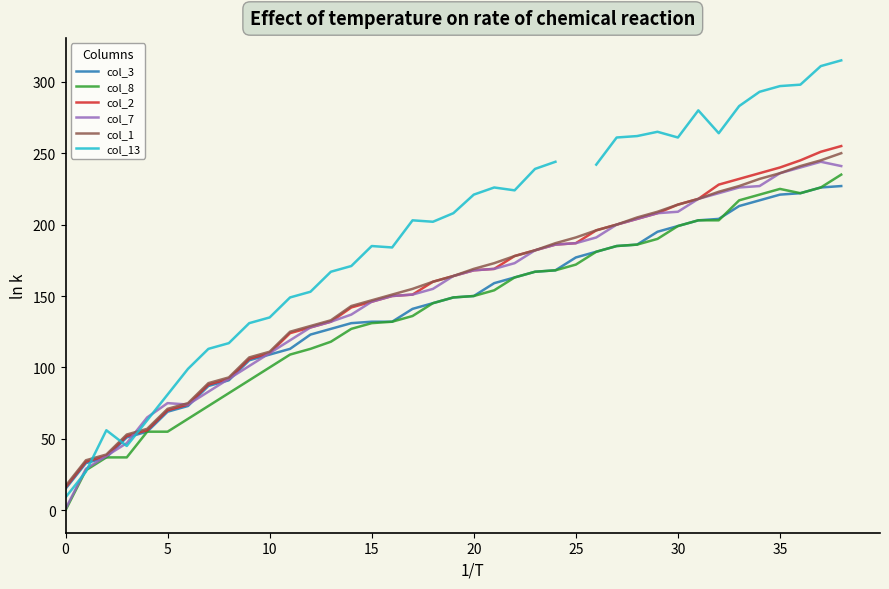

What is the average value of the col_3 series?

143